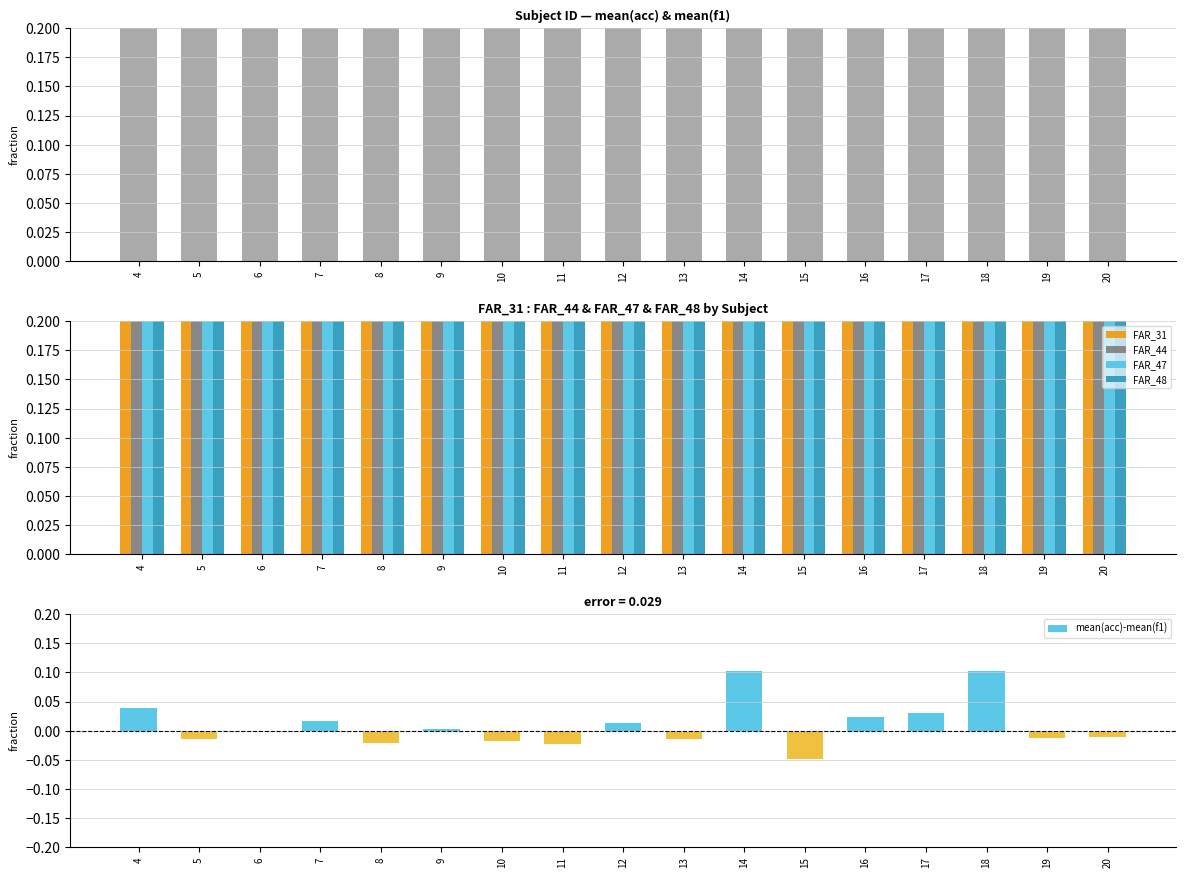

How many data points does each series have?

17